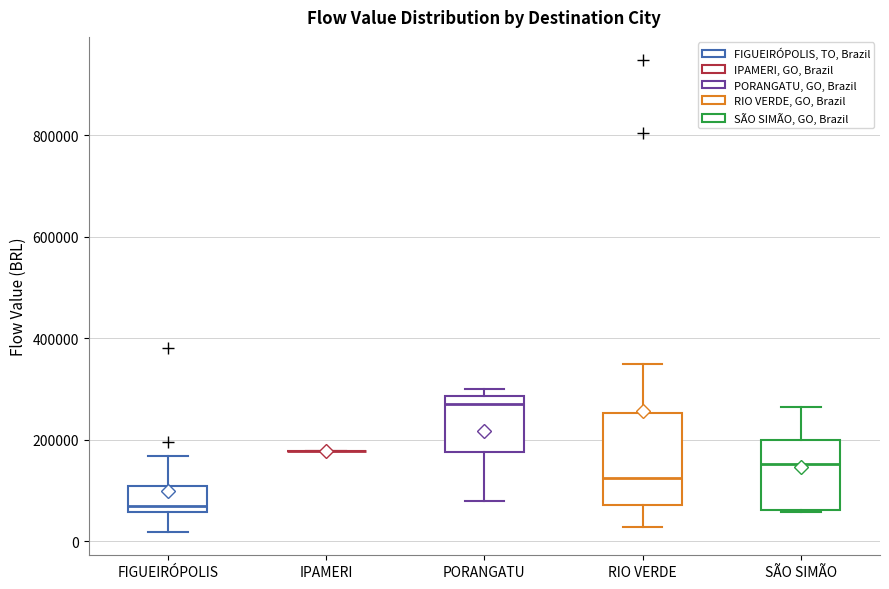

Reading left to right, read every box against the y-axis: the position of its median line, the range the box covers, and the ends of its whiskers. The values are not printed on the chart, so give them approximately, as read against the axis.

FIGUEIRÓPOLIS: median 60000 (just above the box's lower edge), box 60000 to 100000, whiskers 20000 to 160000
IPAMERI: box collapsed to a line at 180000, whiskers 180000 to 180000
PORANGATU: median 280000 (just below the box's upper edge), box 180000 to 280000, whiskers 80000 to 300000
RIO VERDE: median 120000, box 80000 to 260000, whiskers 20000 to 340000
SÃO SIMÃO: median 160000, box 60000 to 200000, whiskers 60000 to 260000